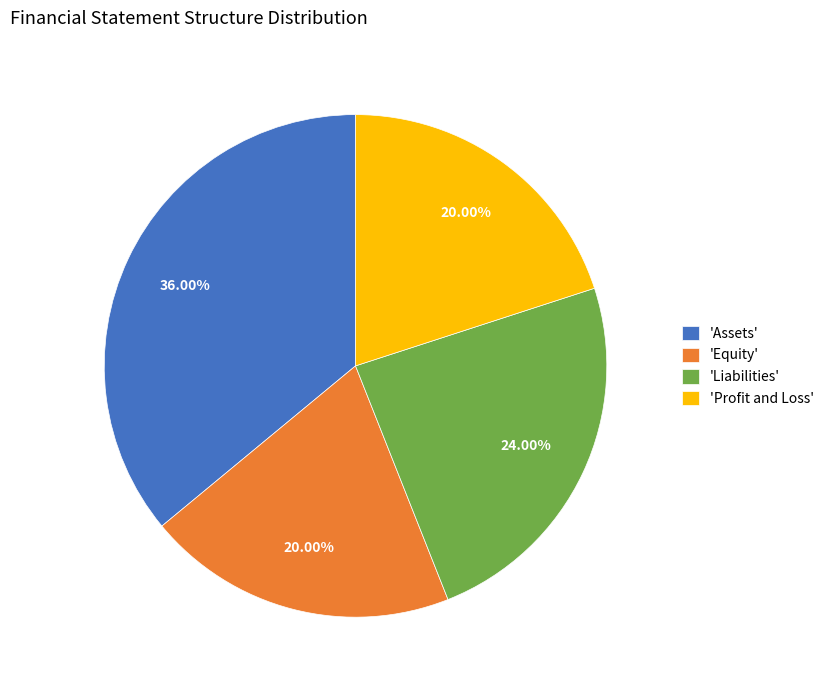

What is the largest slice in the pie chart?

'Assets'